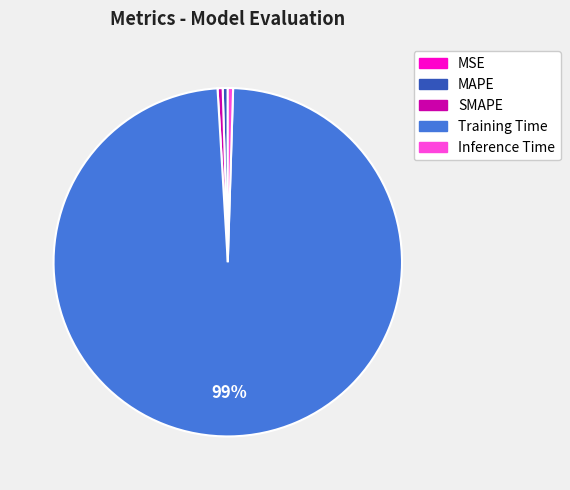

The SMAPE slice represents 15% of the pie. True or false?

False